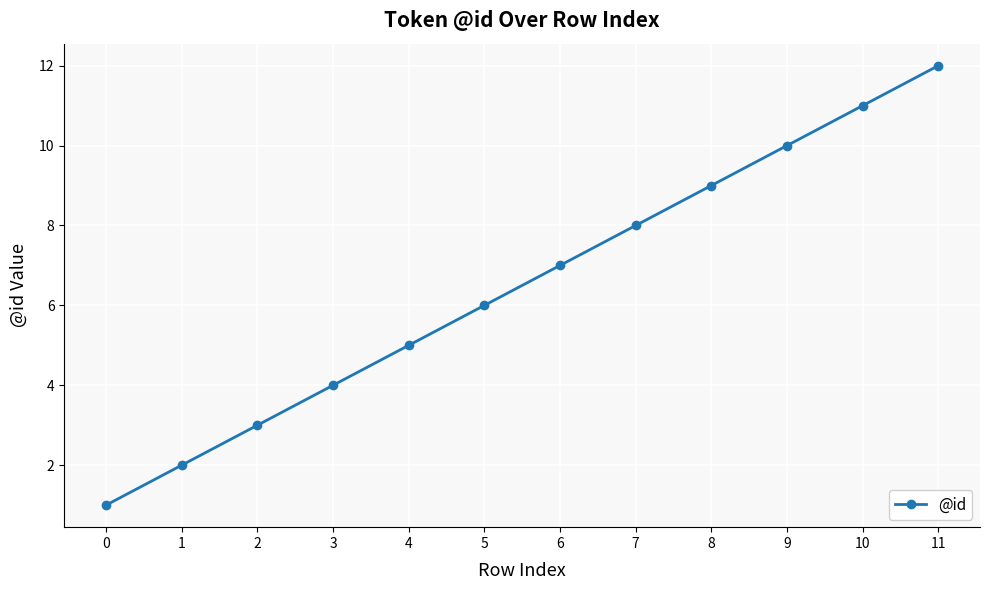

How many lines are shown in the chart?

1